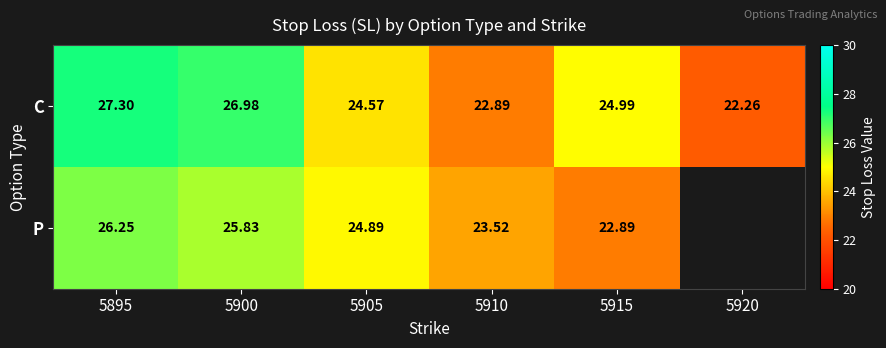

True or false: C has a value of 42.4 at 5900.

False